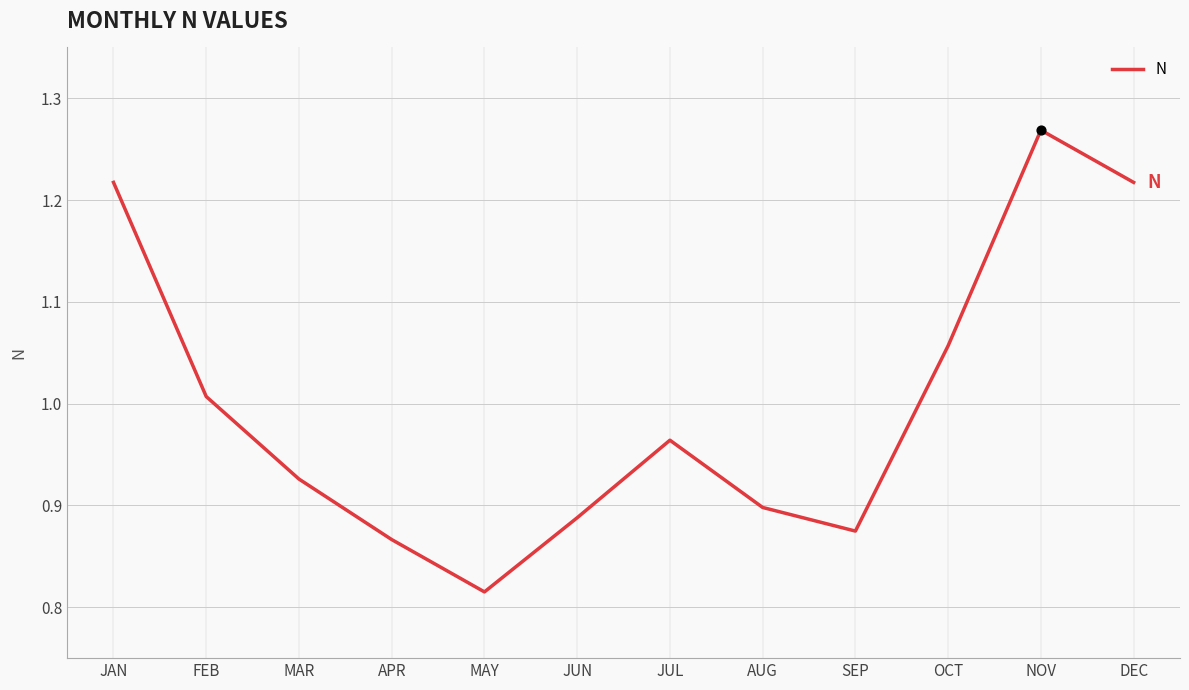

Which has a higher value, MAY or APR?

APR